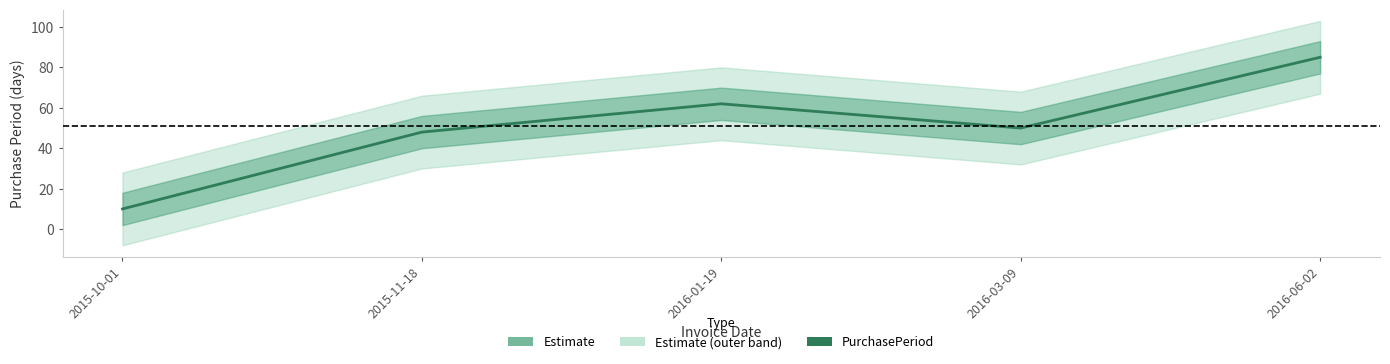

Which label corresponds to the largest value in the chart?

2016-06-02